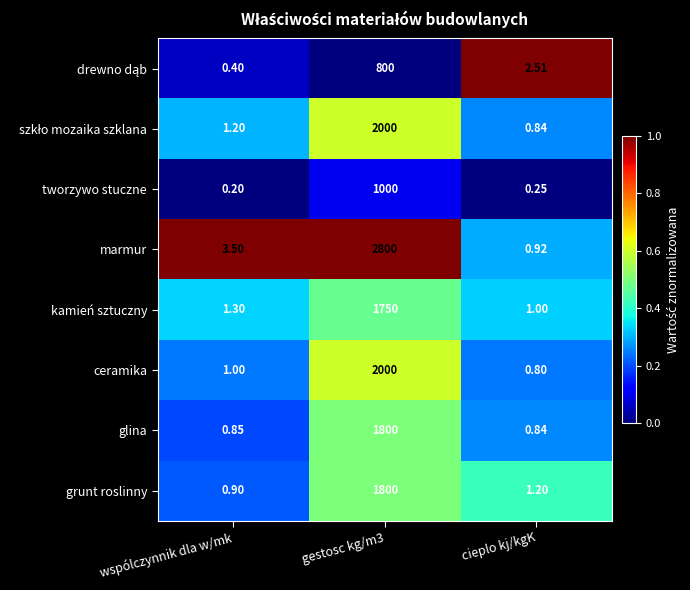

At which label is marmur closest to 1400?

wspólczynnik dla w/mk